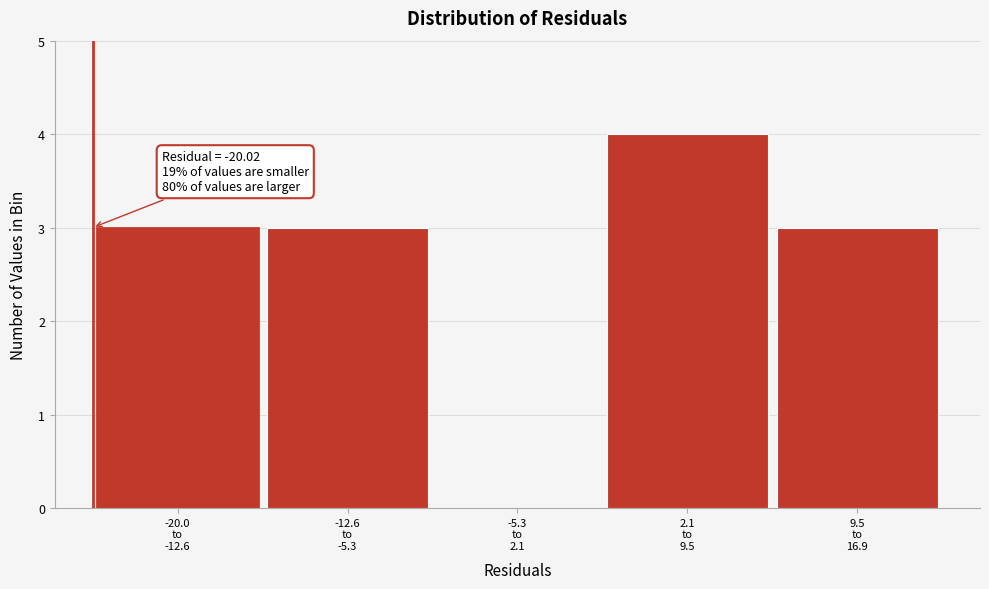

What is the maximum value shown in the chart?

4